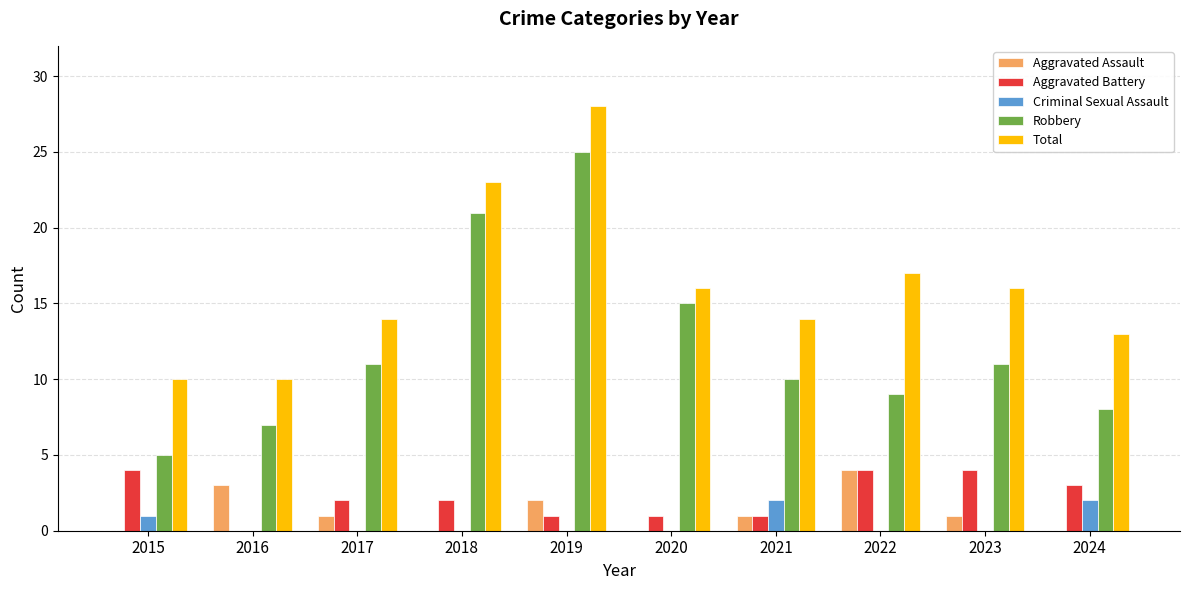

The value of Robbery at 2015 is 3. True or false?

False